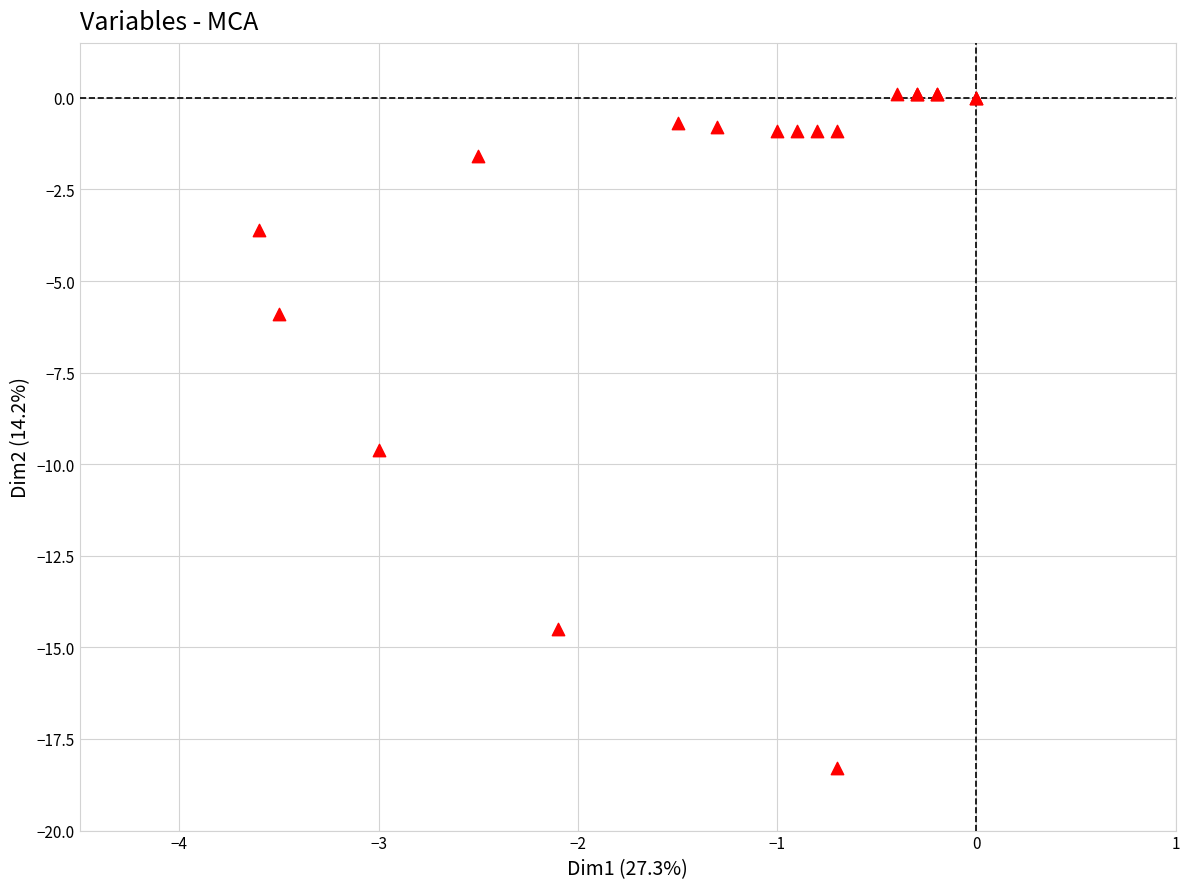

What Y value in the scatter plot is closest to -9?

-9.6